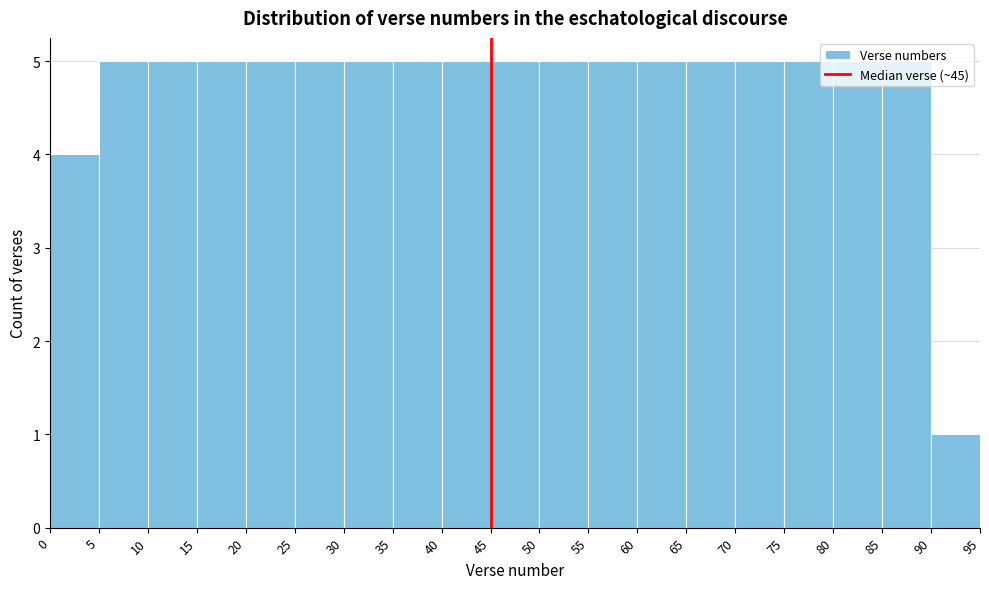

Reading left to right, transcribe this chart: for each bar, give the range it covers on the x-axis and its height. The values are not printed on the chart, so give them approximately, as read against the axis.

0 to 5: 4
5 to 10: 5
10 to 15: 5
15 to 20: 5
20 to 25: 5
25 to 30: 5
30 to 35: 5
35 to 40: 5
40 to 45: 5
45 to 50: 5
50 to 55: 5
55 to 60: 5
60 to 65: 5
65 to 70: 5
70 to 75: 5
75 to 80: 5
80 to 85: 5
85 to 90: 5
90 to 95: 1